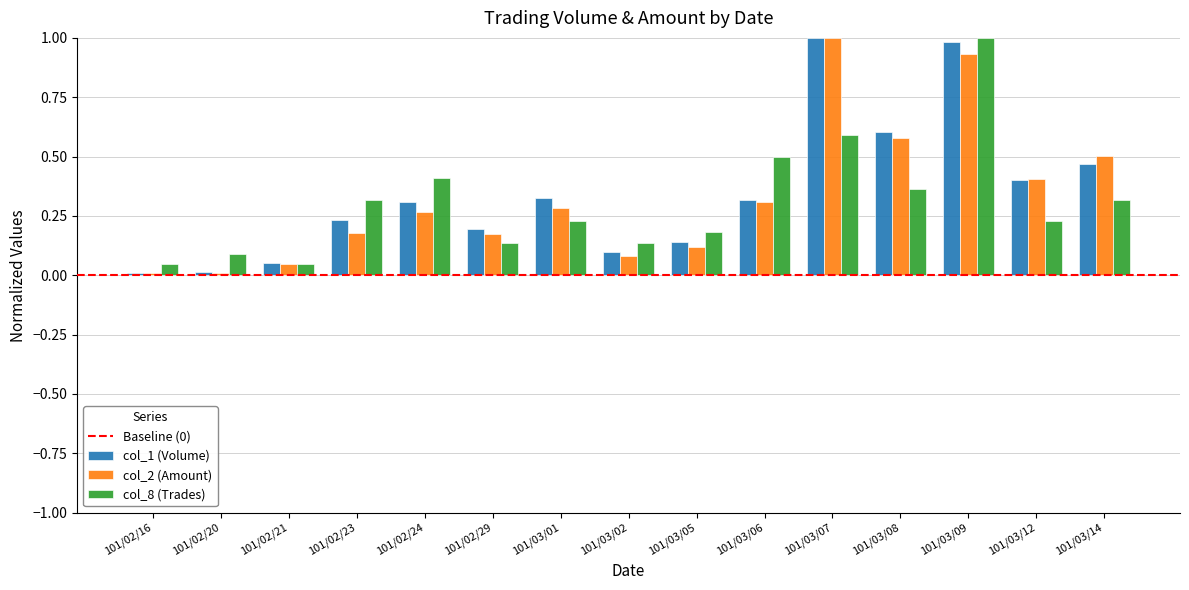

What is the sum of all col_2 (Amount) values?

4.9